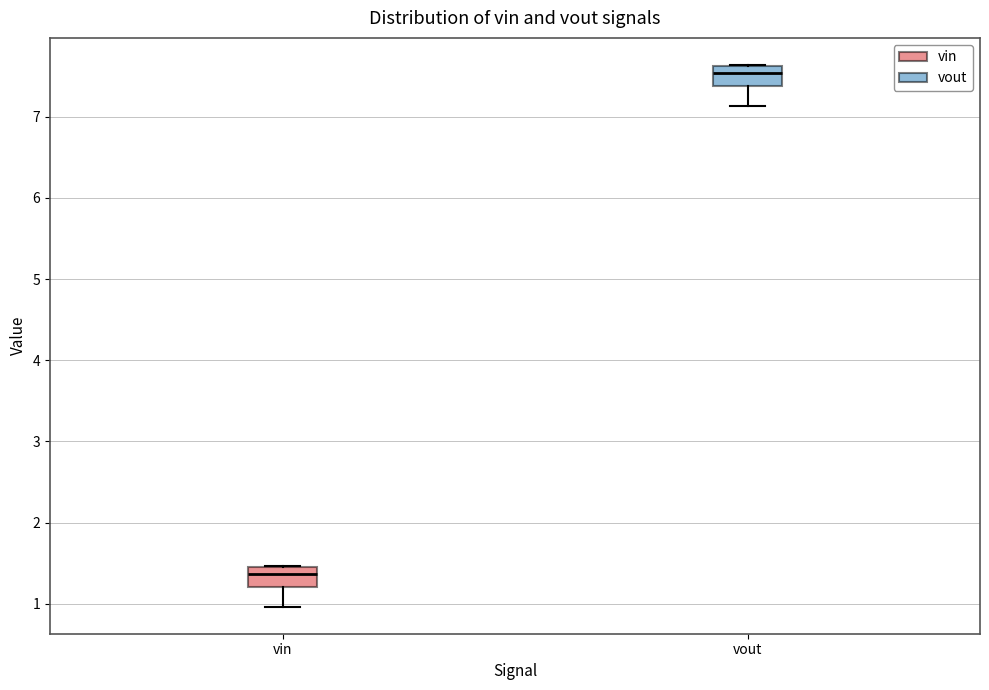

Reading left to right, transcribe this box plot: for each box, give where its median line is, the range the box spans, and where its two whiskers end, as read against the y-axis. The values are not printed on the chart, so give them approximately, as read against the axis.

vin: median 1.4, box 1.2 to 1.5, whiskers 1.0 to 1.5
vout: median 7.5, box 7.4 to 7.6, whiskers 7.1 to 7.6